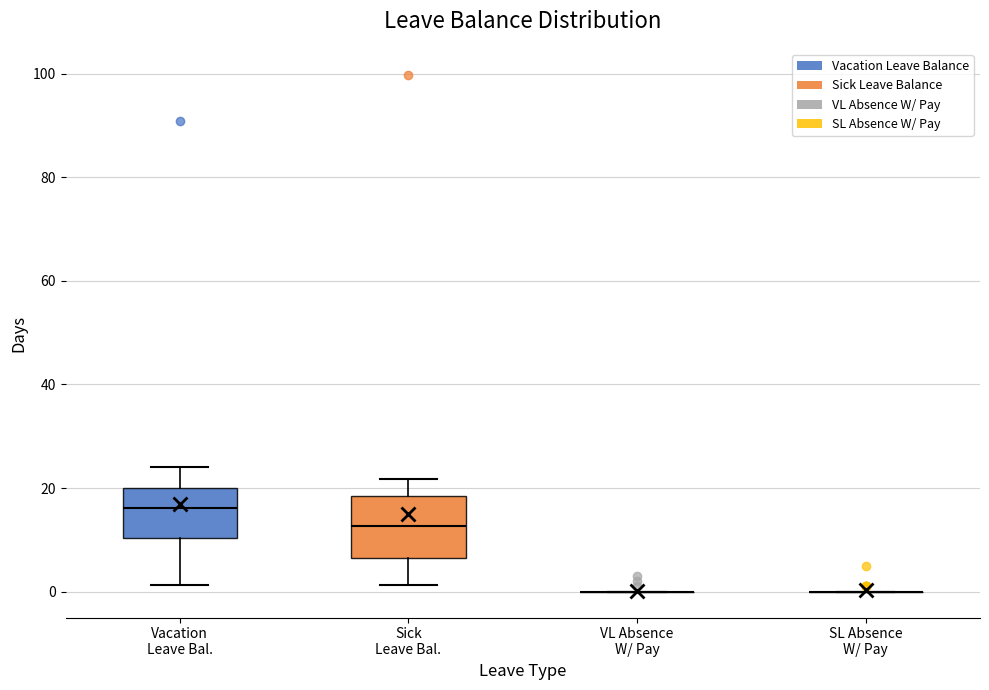

Reading left to right, transcribe this box plot: for each box, give where its median line is, the range the box spans, and where its two whiskers end, as read against the y-axis. The values are not printed on the chart, so give them approximately, as read against the axis.

Vacation Leave Bal.: median 16, box 10 to 20, whiskers 2 to 24
Sick Leave Bal.: median 12, box 6 to 18, whiskers 2 to 22
VL Absence W/ Pay: box collapsed to a line at 0, whiskers 0 to 0
SL Absence W/ Pay: box collapsed to a line at 0, whiskers 0 to 0